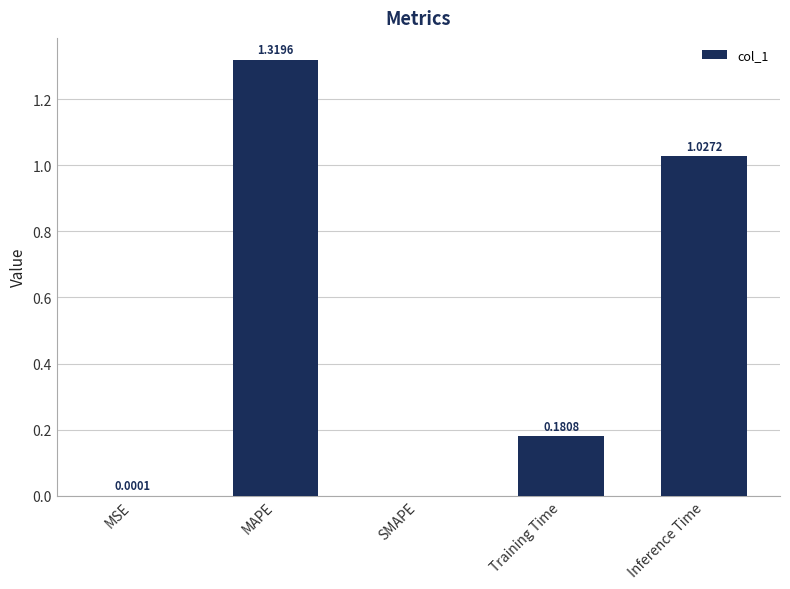

How many values are above zero?

4